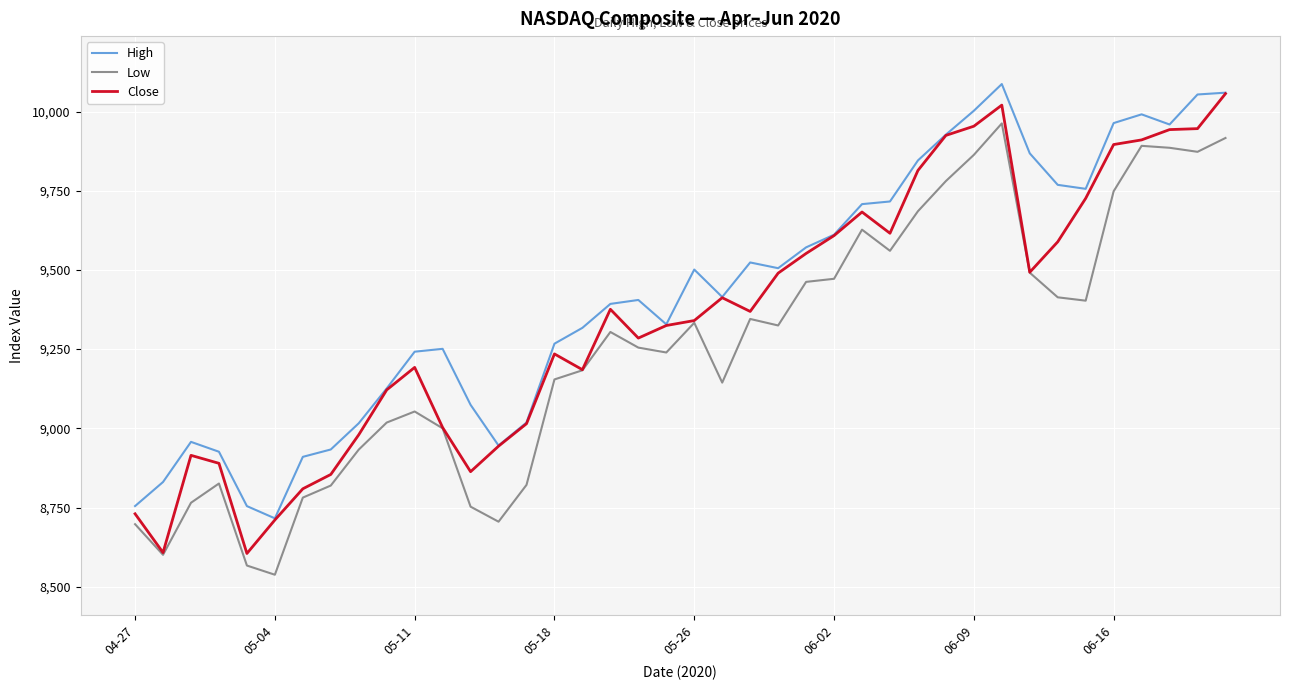

What is the maximum value for Close?

10056.5